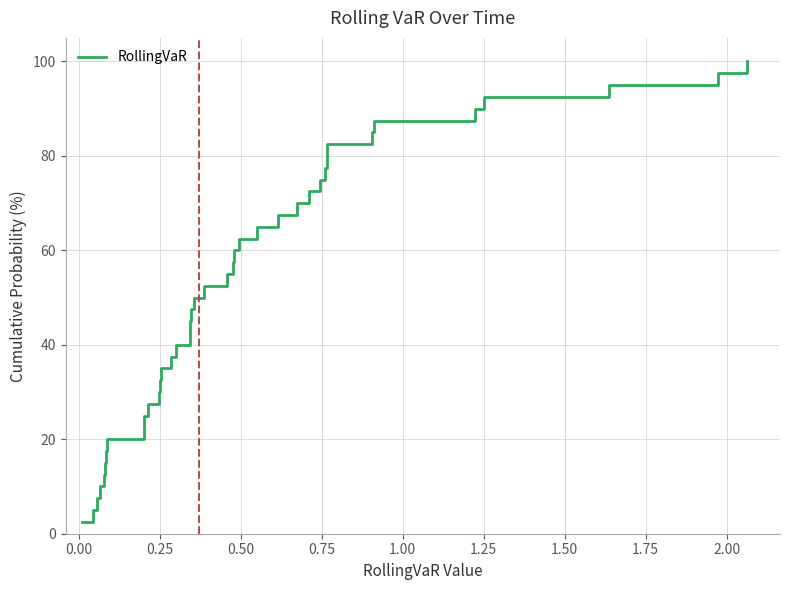

Reading left to right, extract all data points from this chart.

2.5	5.0	7.5	10.0	12.5	15.0	17.5	20.0	22.5	25.0	27.5	30.0	32.5	35.0	37.5	40.0	42.5	45.0	47.5	50.0	52.5	55.0	57.5	60.0	62.5	65.0	67.5	70.0	72.5	75.0	77.5	80.0	82.5	85.0	87.5	90.0	92.5	95.0	97.5	100.0